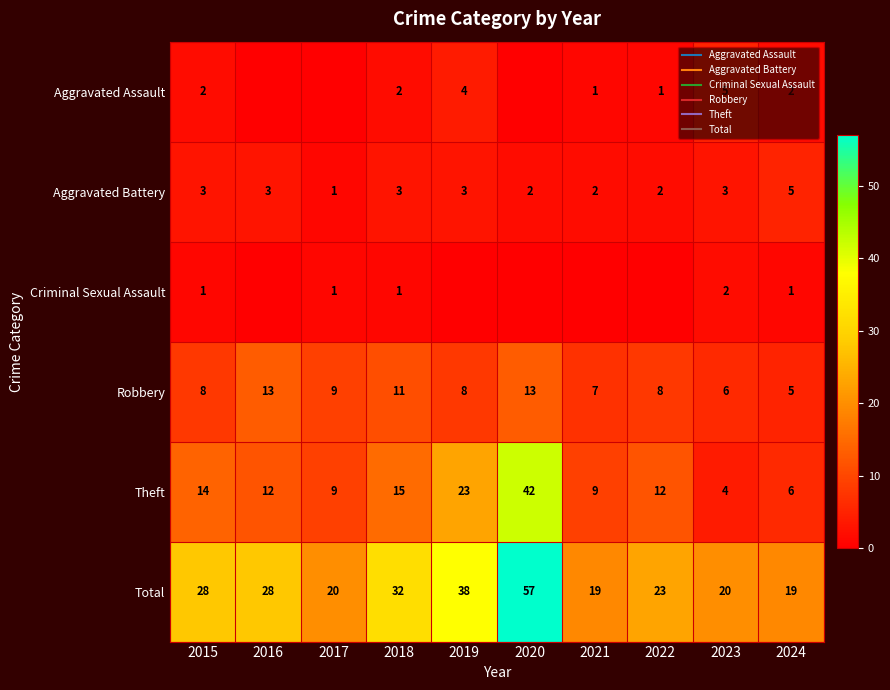

At 2015, list the series in order from largest to smallest.

Total, Theft, Robbery, Aggravated Battery, Aggravated Assault, Criminal Sexual Assault